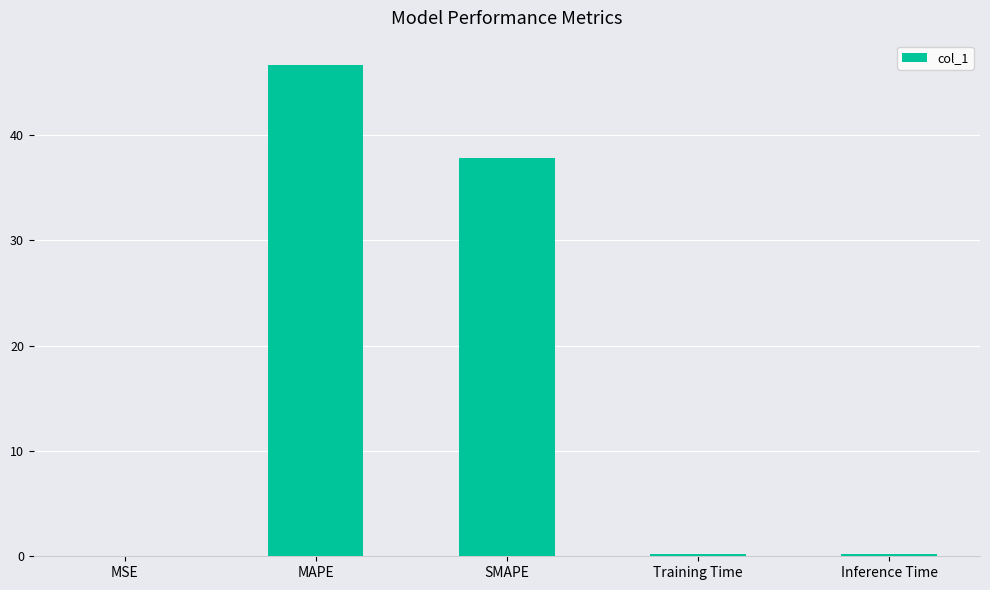

Which label corresponds to the largest value in the chart?

MAPE